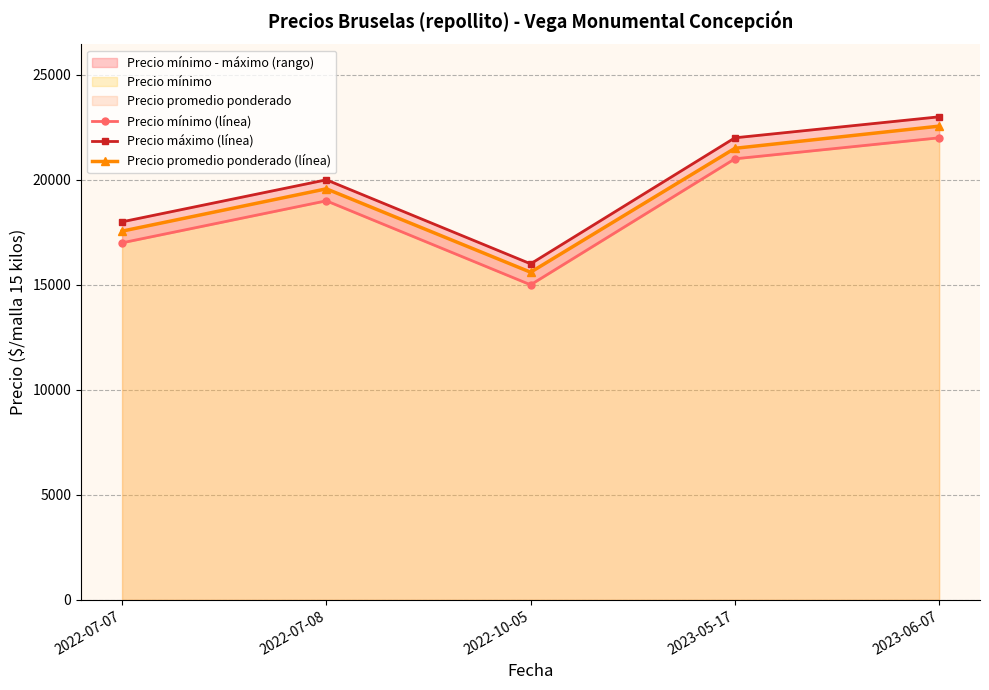

What is the smallest value displayed?

15000